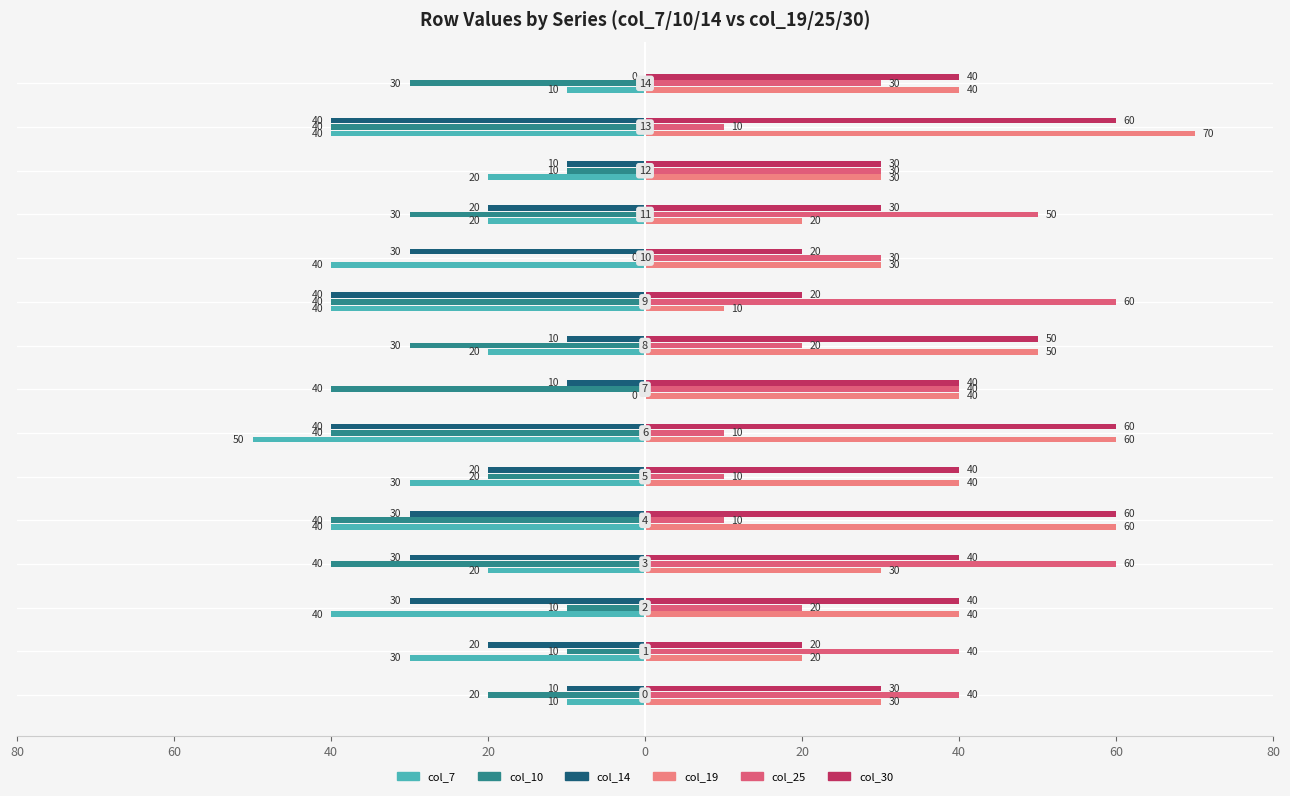

How many groups of bars are there?

15